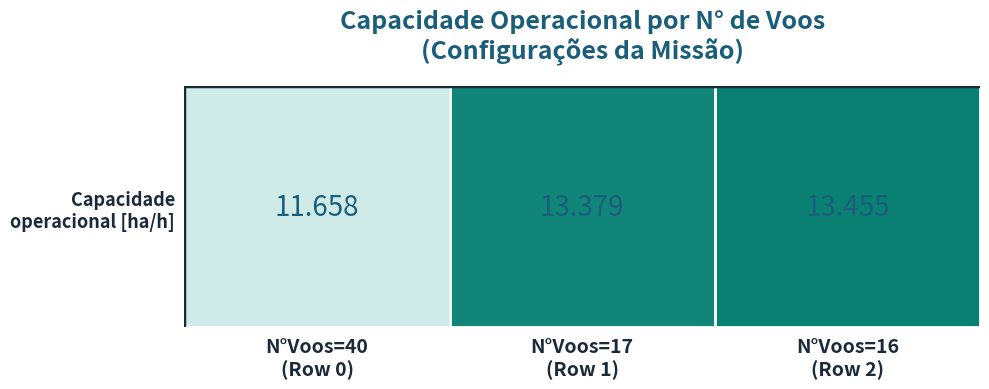

What is the sum of the values at N°Voos=16
(Row 2) and N°Voos=17
(Row 1)?

26.8